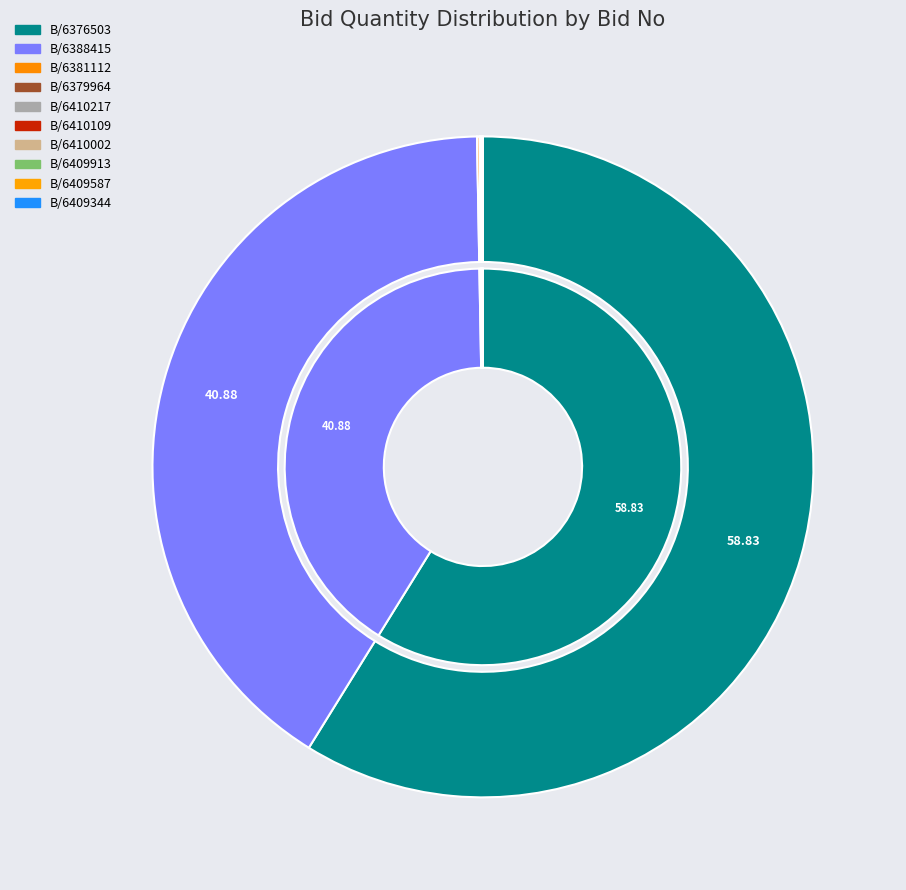

Which category has the smallest portion of the pie?

GEM/2025/B/6379964